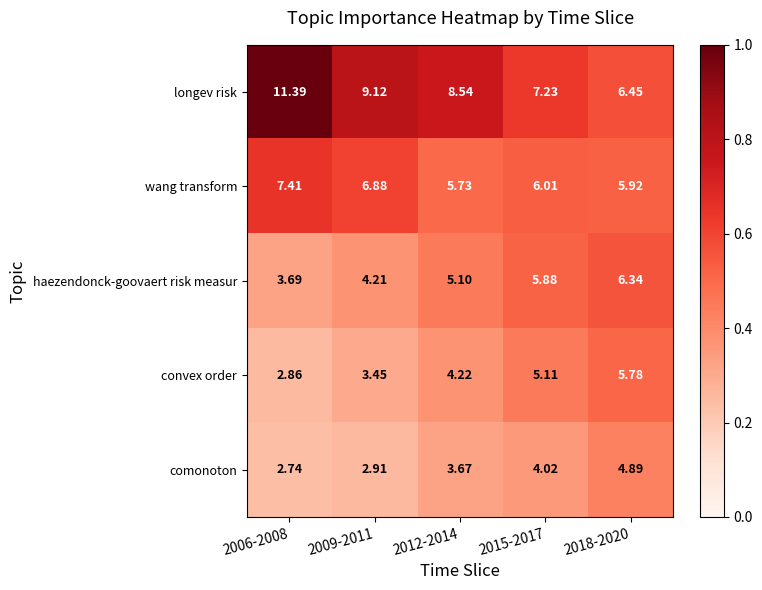

Rank the series at 2009-2011 from lowest to highest value.

comonoton, convex order, haezendonck-goovaert risk measur, wang transform, longev risk